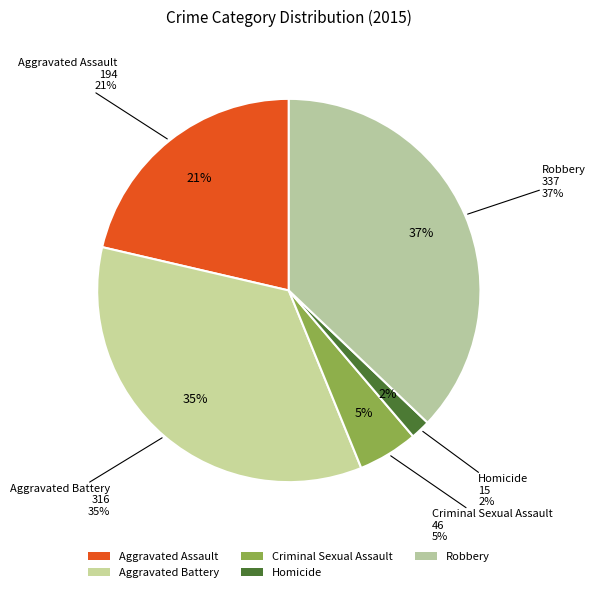

Rank the categories by value from lowest to highest.

Homicide, Criminal Sexual Assault, Aggravated Assault, Aggravated Battery, Robbery